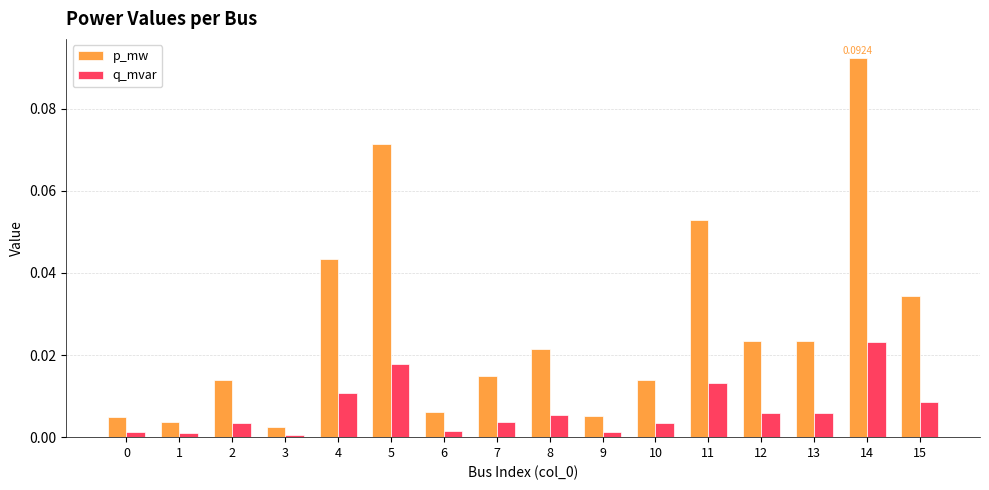

The q_mvar series shows 0.0 at 5. True or false?

True